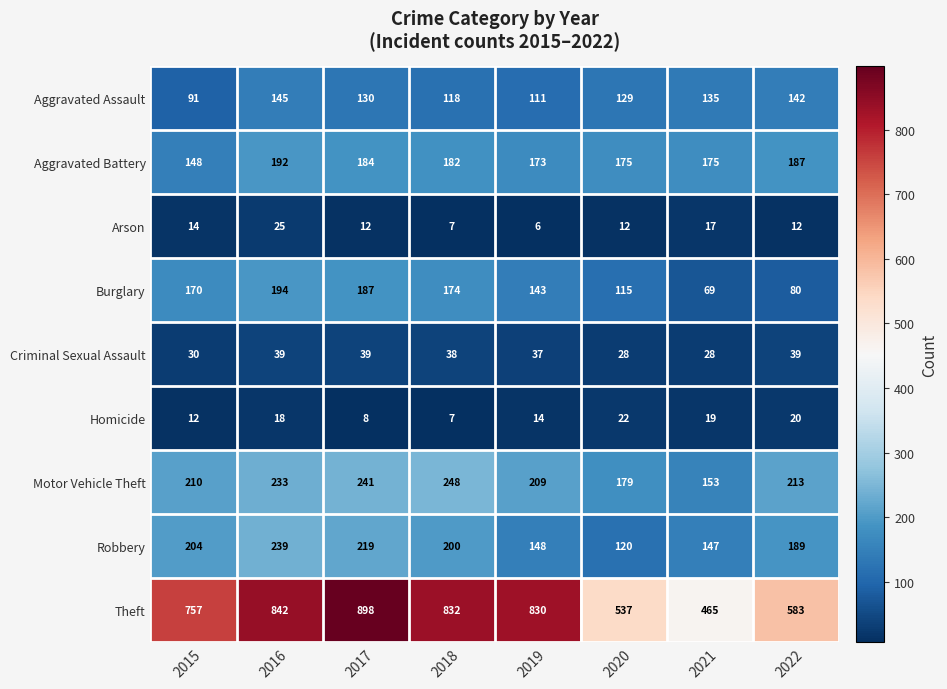

At which label does Theft first exceed 830?

2016